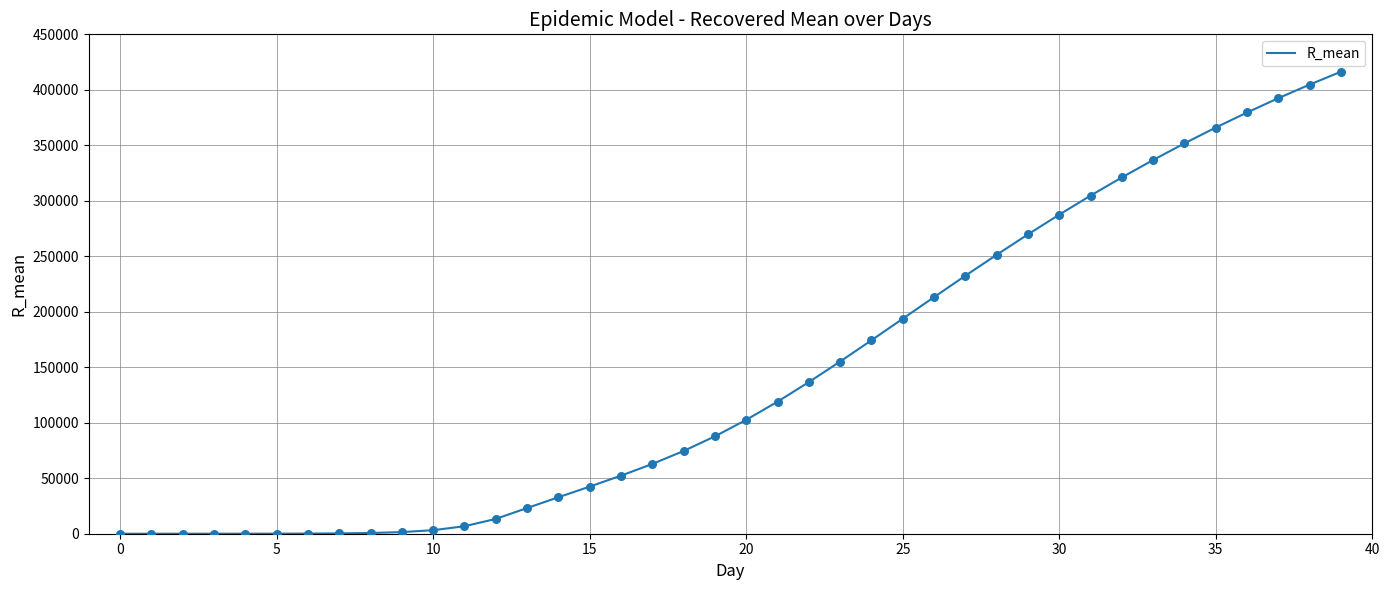

What is the difference between the maximum and minimum values?

416341.6